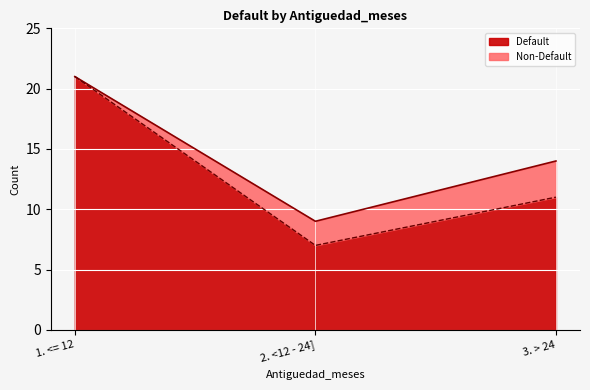

List the labels in order of value, smallest first.

2. <12 - 24], 3. > 24, 1. <= 12